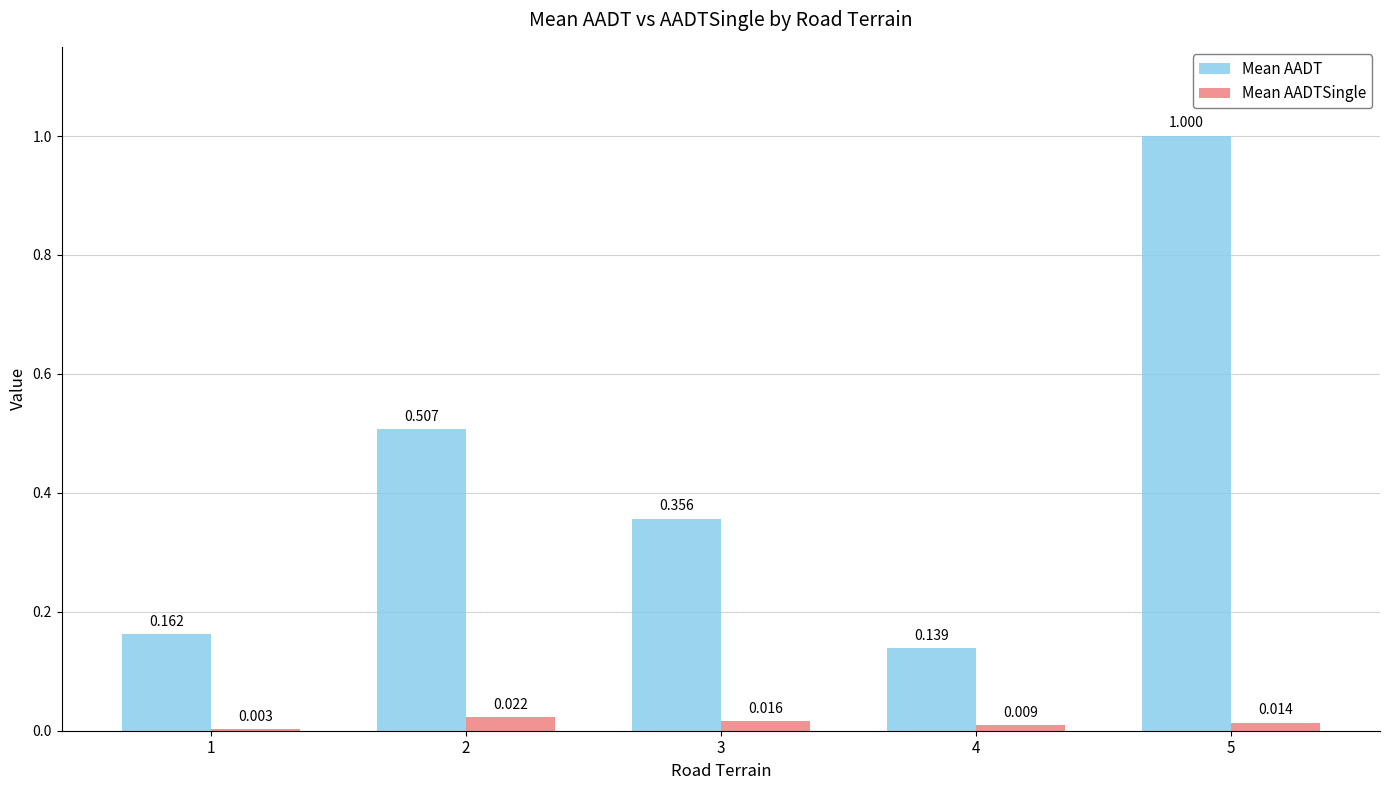

Does the chart contain stacked bars?

No